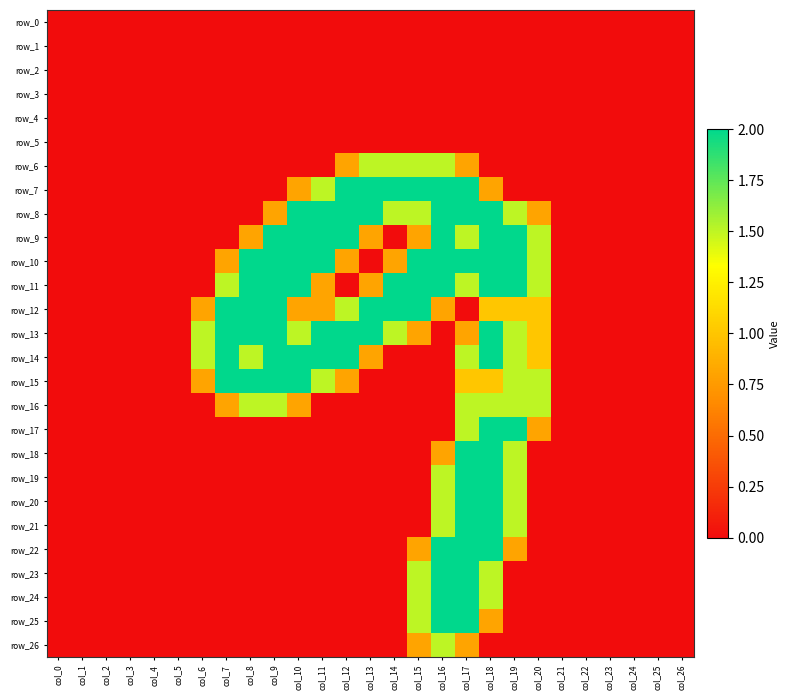

How many row_9 values are between 0 and 2?

27